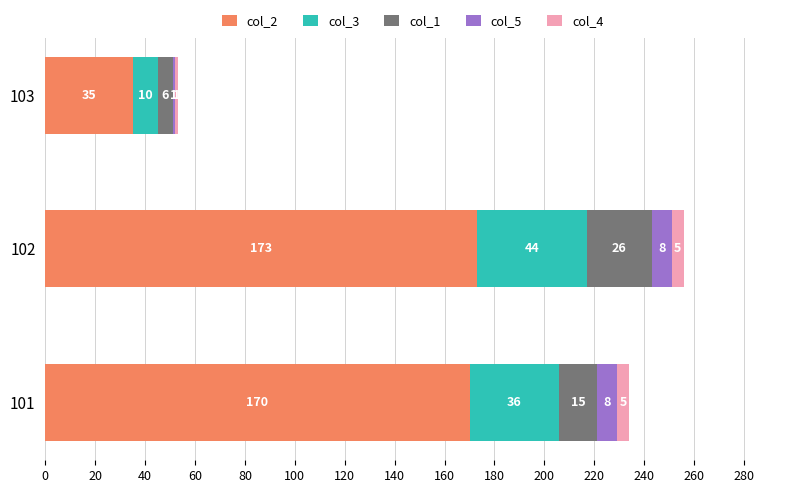

At which label does col_2 reach its peak?

102